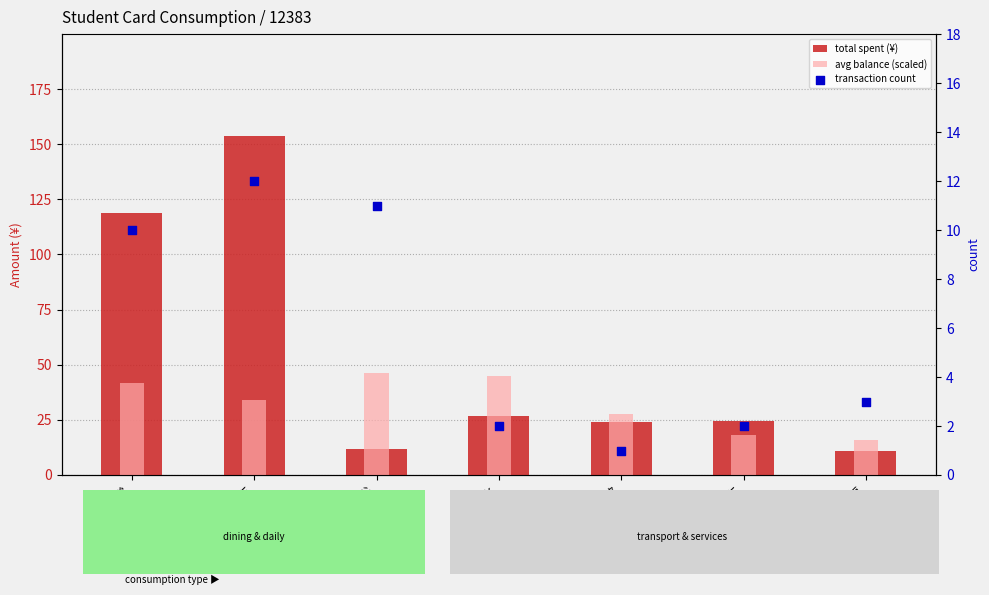

Is the value of transaction count at 校车 greater than the value of total spent (¥) at 超市?

No